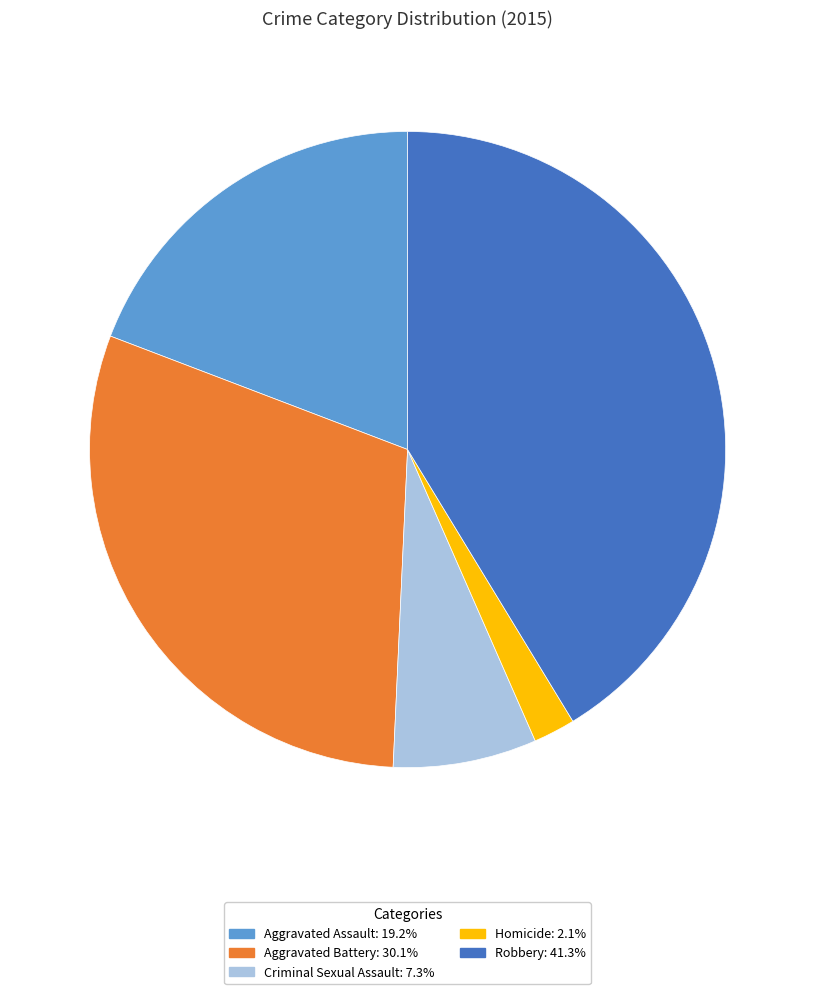

Is there a majority slice in this chart?

No